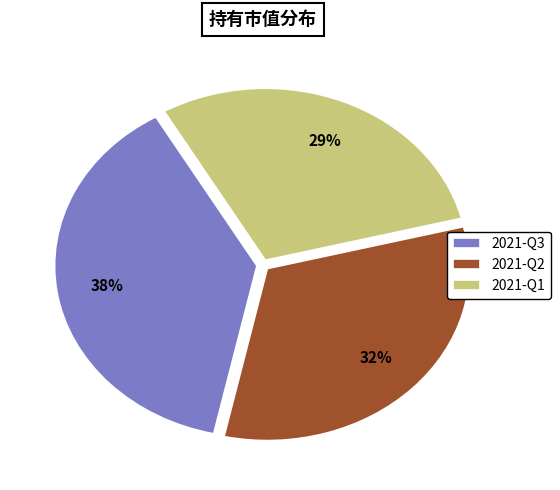

Between 2021-Q2 and 2021-Q1, which is larger?

2021-Q2